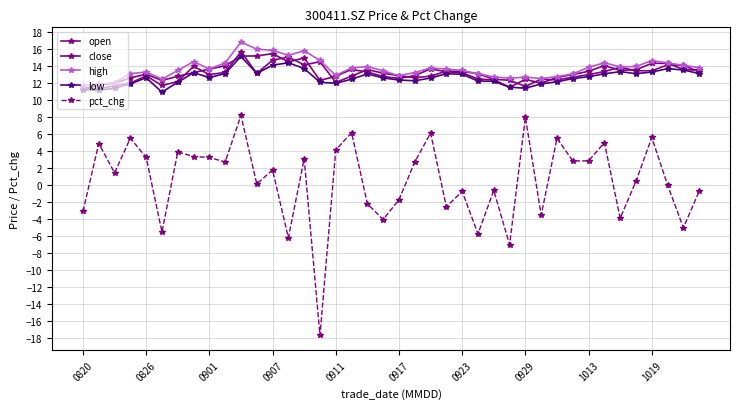

What is the smallest value displayed?

-17.7